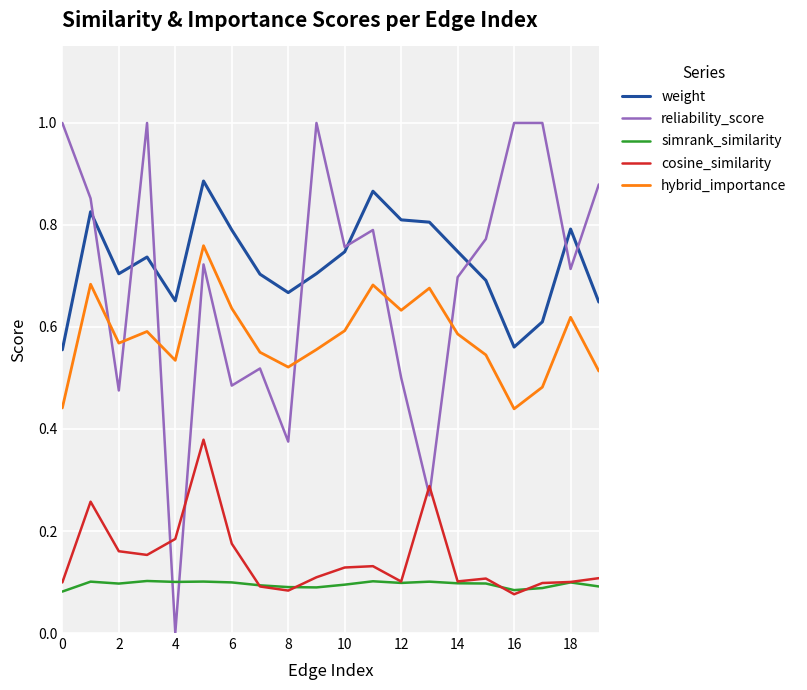

Does the chart have visible grid lines?

Yes